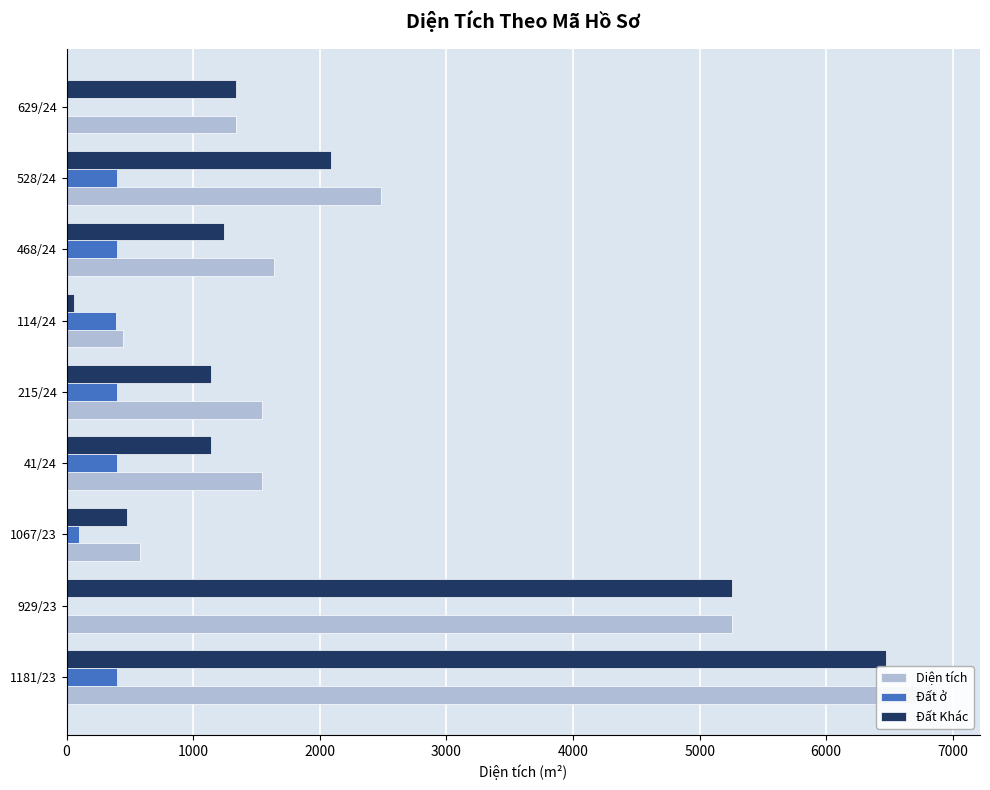

The value of Đất ở at 1181/23 is 400.0. True or false?

True